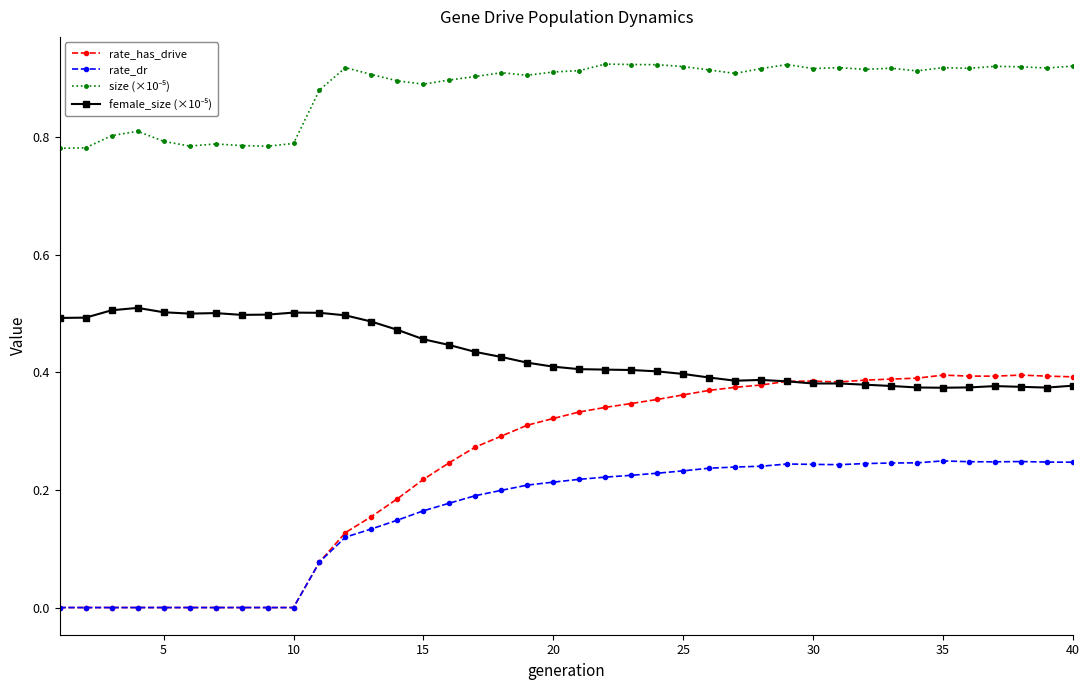

Which series has the widest spread of values?

rate_has_drive